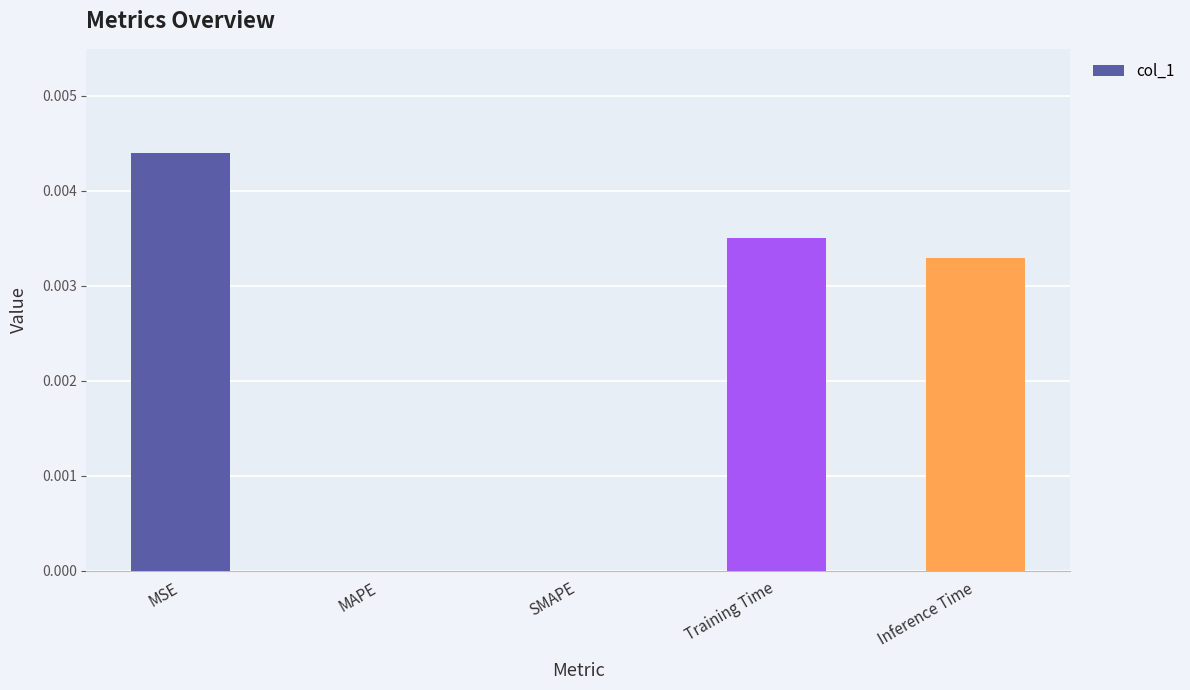

Between SMAPE and Training Time, which is larger?

Training Time